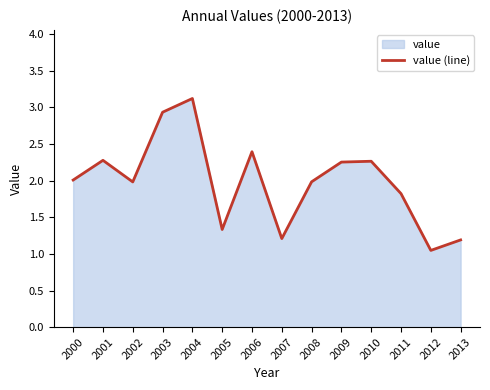

Which has a higher value, 2010 or 2003?

2003